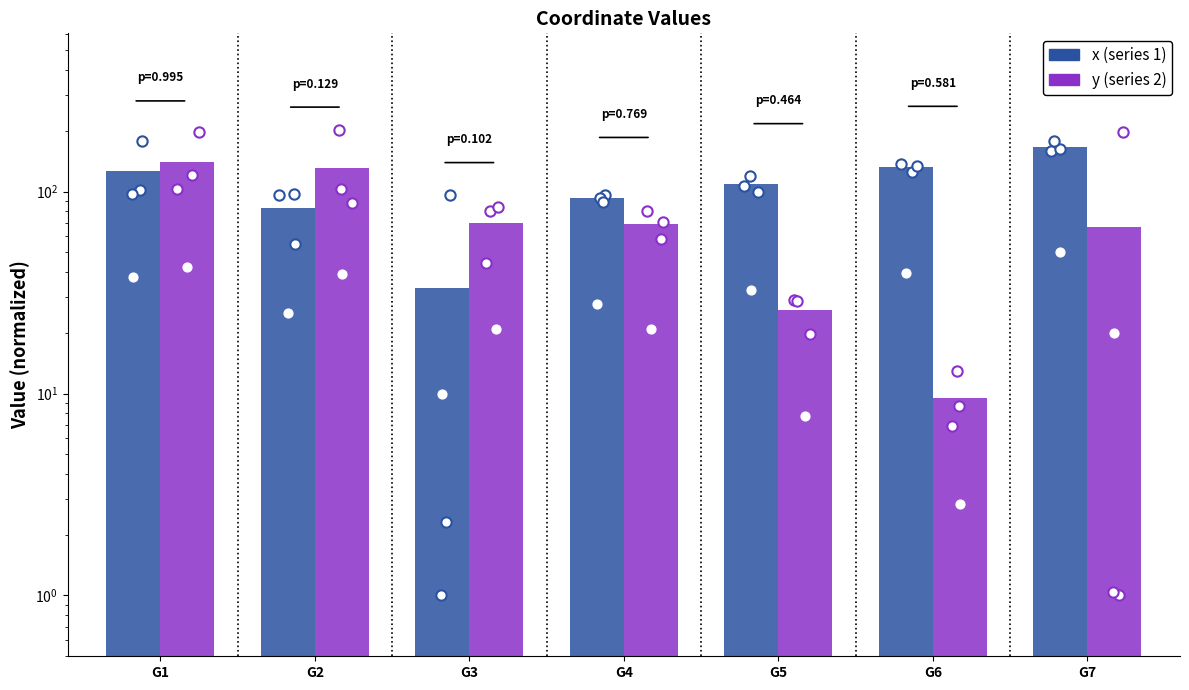

What is the total value across all series at G5?

134.3